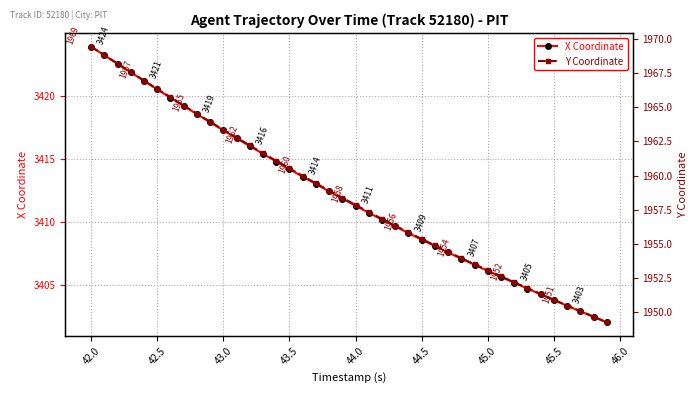

At which label does X Coordinate first exceed 3411?

42.0